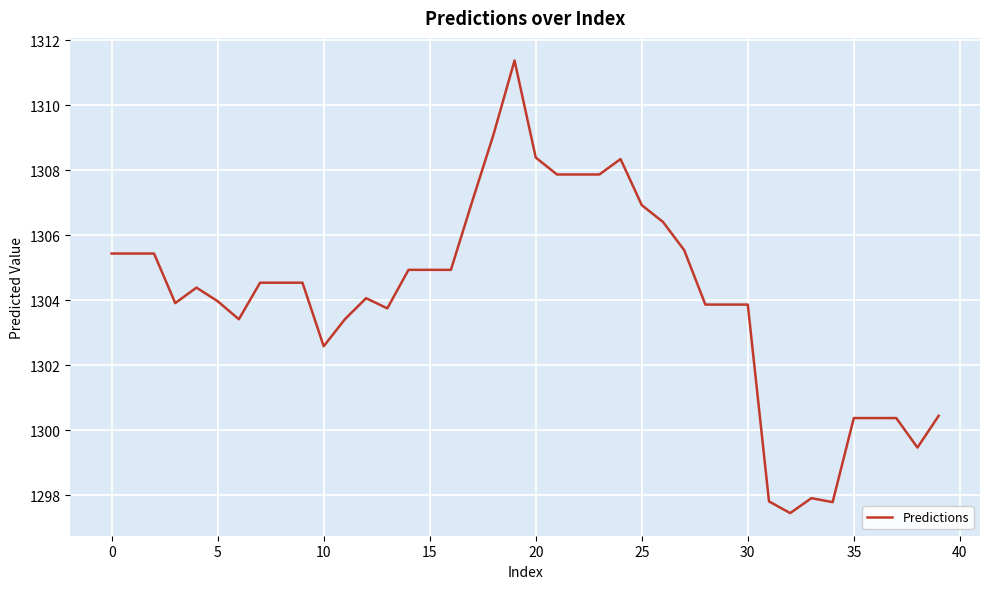

What is the difference between the maximum and minimum values?

13.9